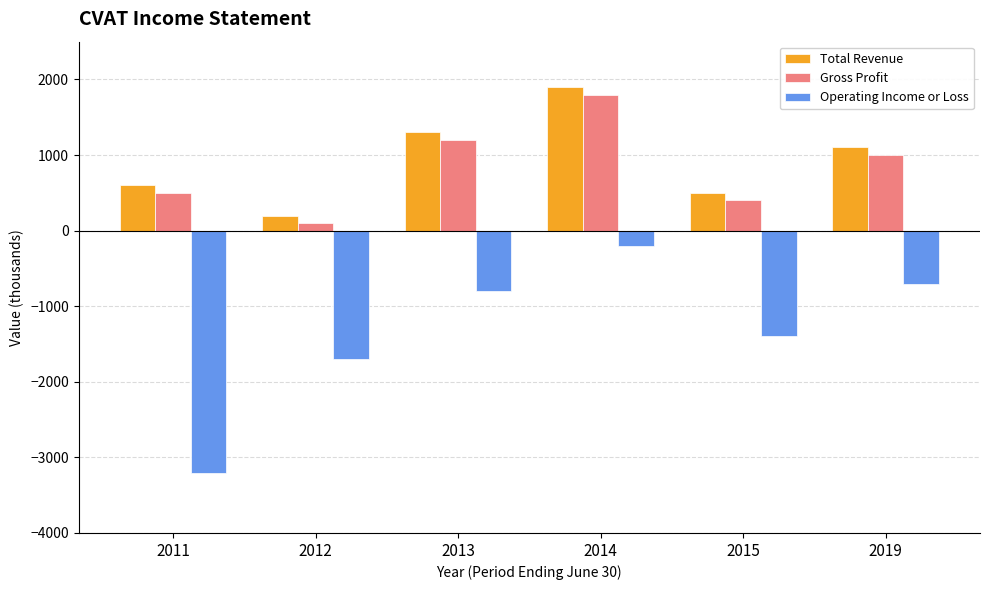

Rank the categories by Operating Income or Loss value from highest to lowest.

2014, 2019, 2013, 2015, 2012, 2011